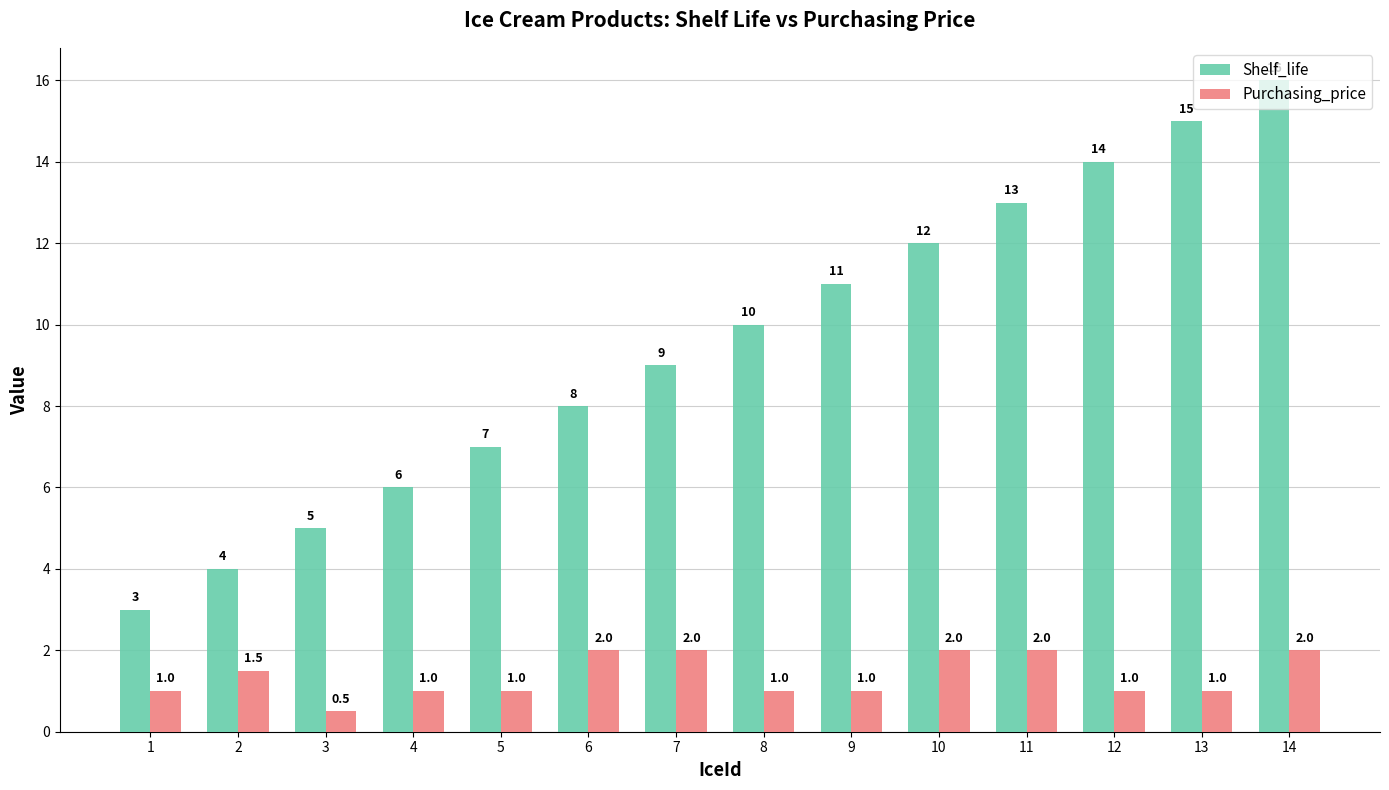

Read the Purchasing_price value at 8.

1.0